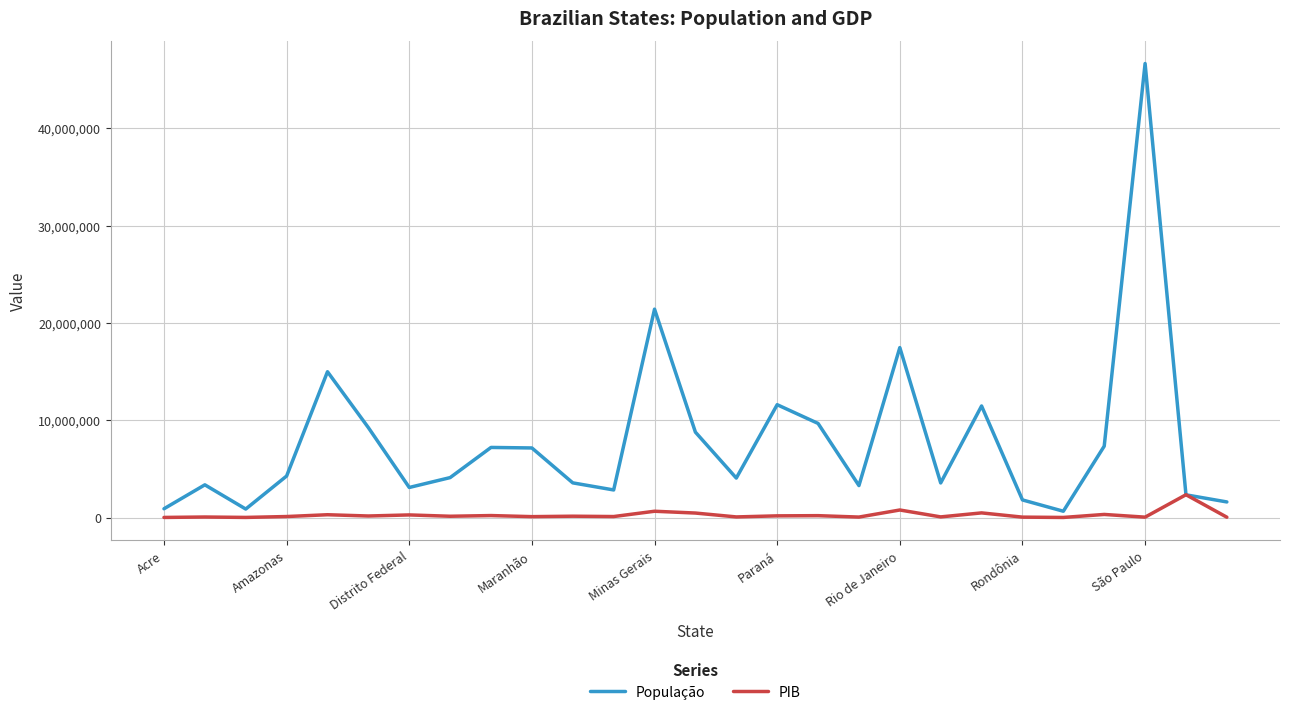

What is the maximum value shown in the chart?

46649132